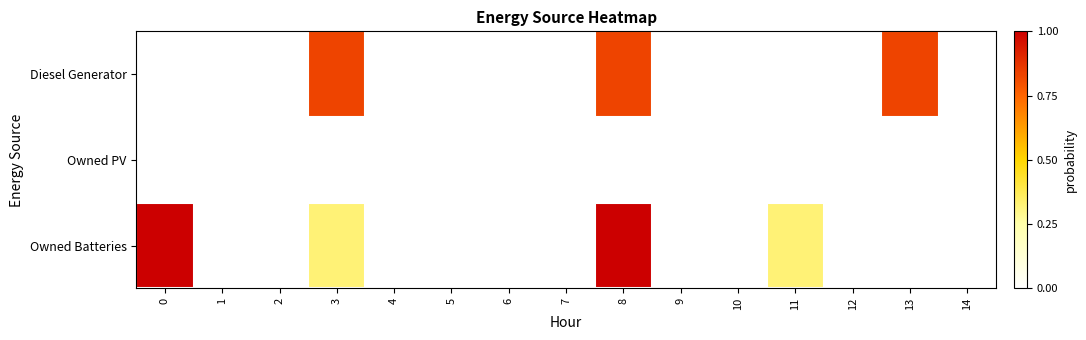

At 5, list the series in order from largest to smallest.

Diesel Generator, Owned PV, Owned Batteries